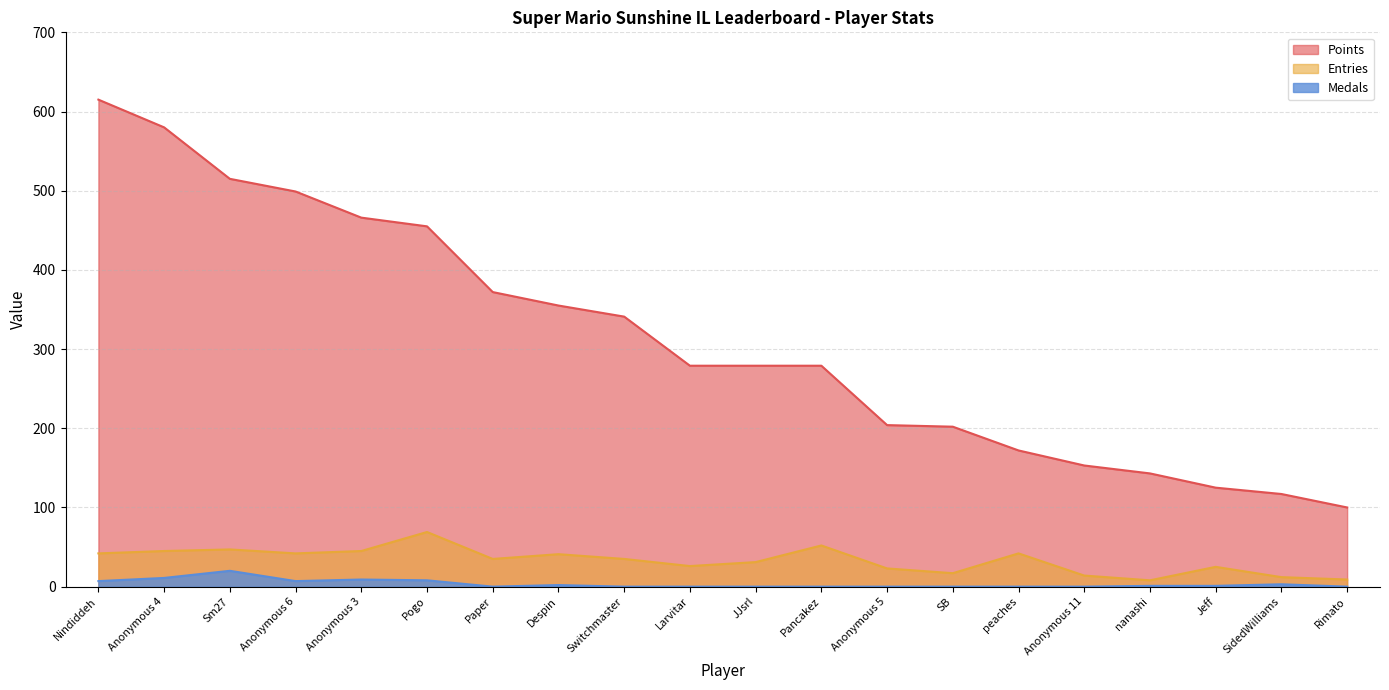

What position from the left is JJsrl?

11